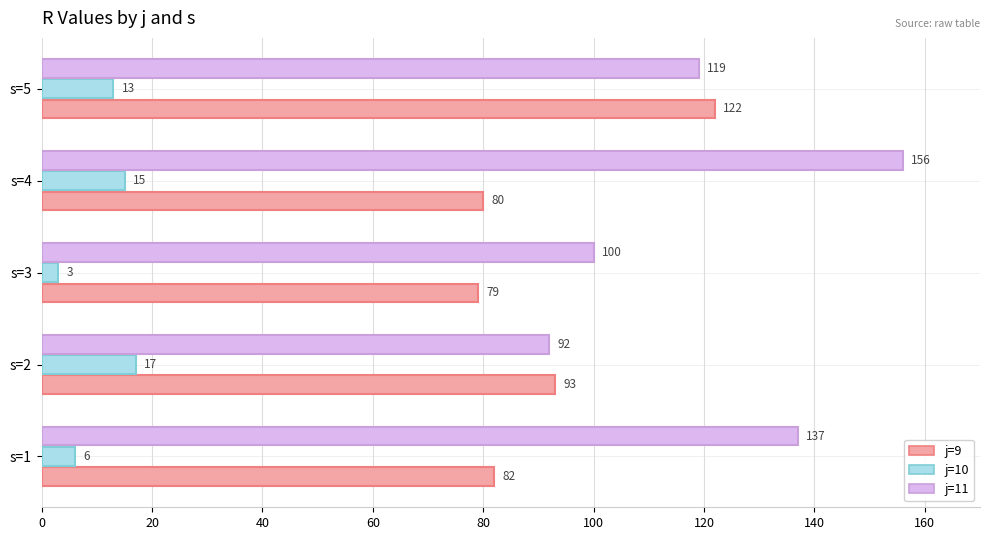

At which label is j=10 closest to 10?

s=5